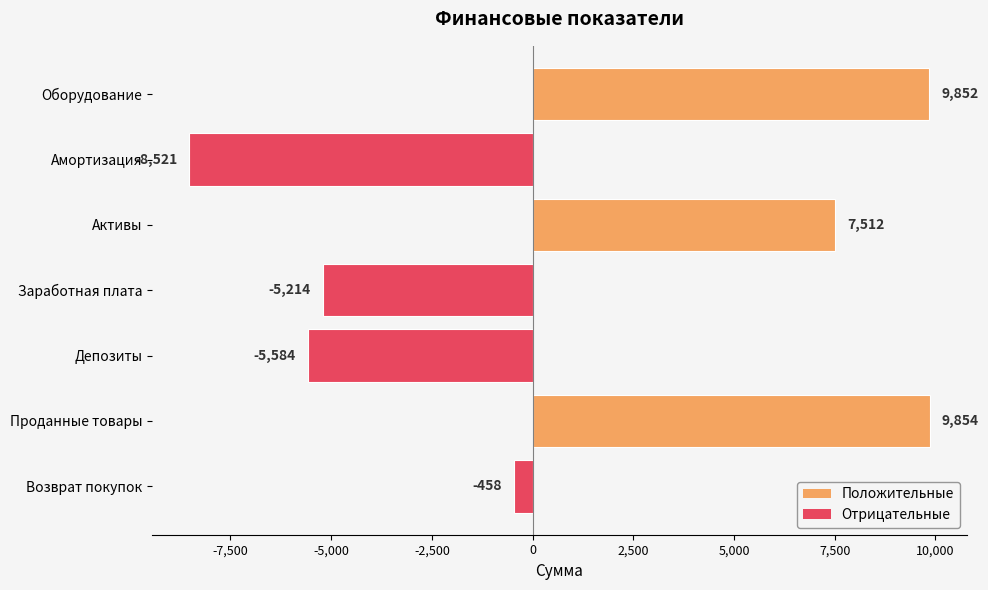

Reading top to bottom, extract all data points from this chart.

9852	-8521	7512	-5214	-5584	9854	-458